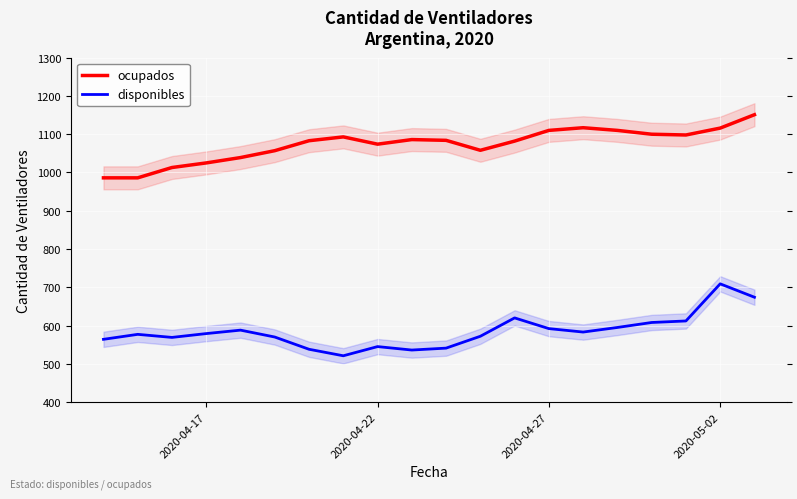

How many values in the ocupados series exceed 1084?

9